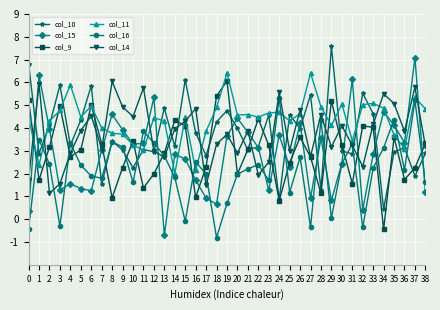

The col_9 series shows 3.3 at 30. True or false?

True